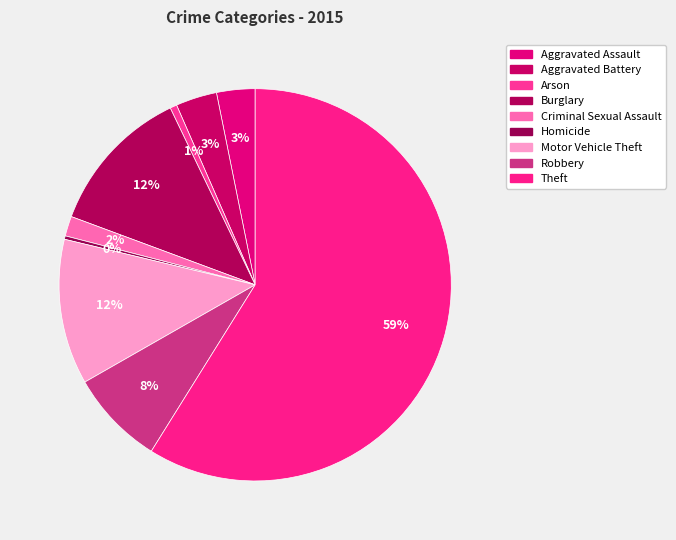

The Theft slice represents 59% of the pie. True or false?

True